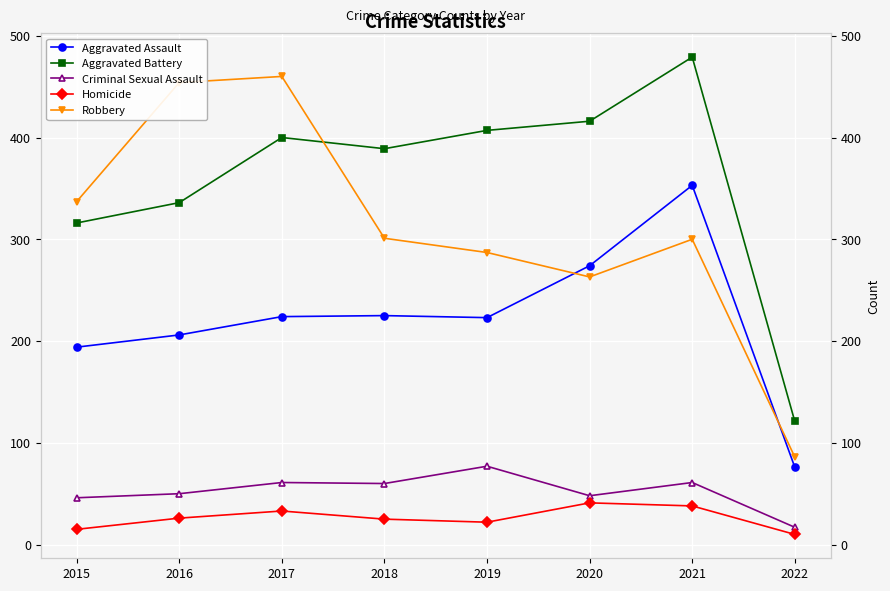

What is the sum of all Robbery values?

2488